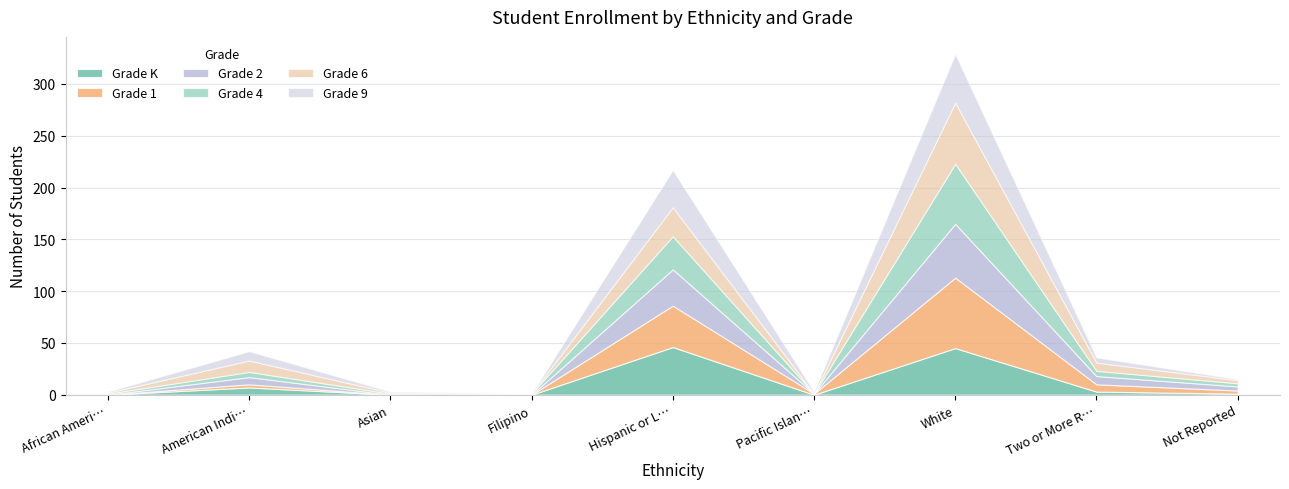

How many series are shown in this chart?

6